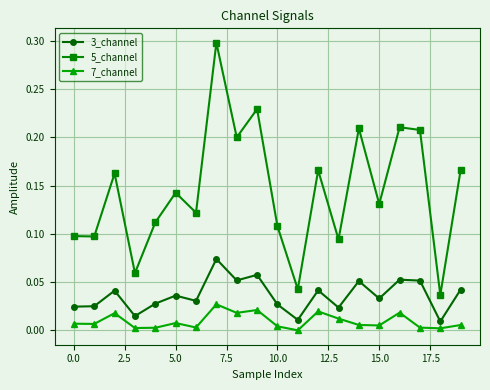

How many lines are shown in the chart?

3